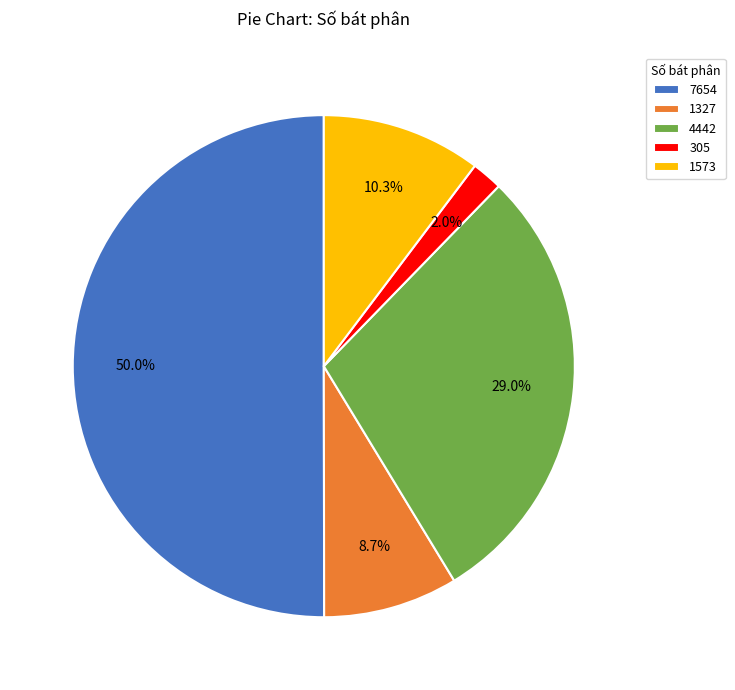

To the nearest percent, what is the difference between the 305 and 4442 slice percentages?

27%